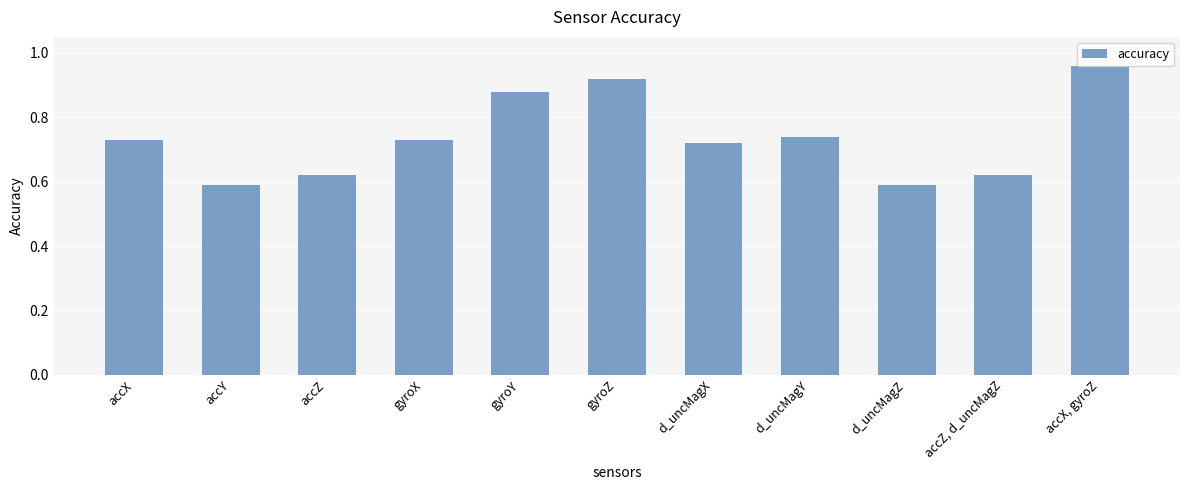

Count the values in the range 0 to 1.

11